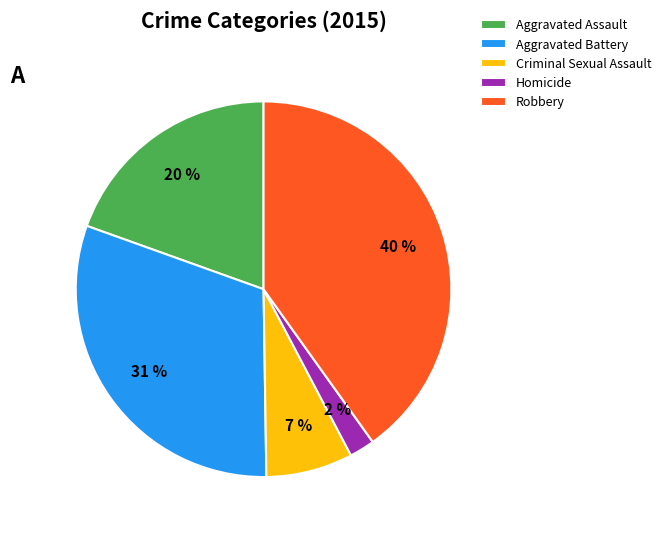

To the nearest percent, what portion does Aggravated Assault represent?

20%